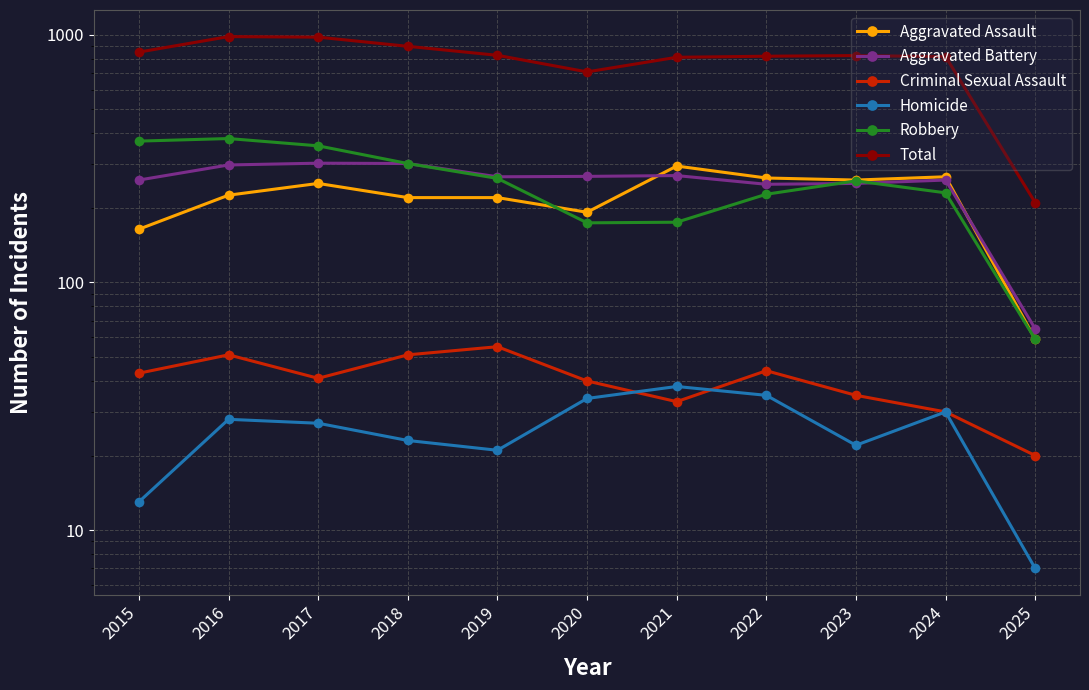

Reading left to right, list all the values displayed in this chart.

Aggravated Assault: 164	225	251	220	220	192	295	264	259	267	59
Aggravated Battery: 259	298	303	302	267	268	270	249	251	259	65
Criminal Sexual Assault: 43	51	41	51	55	40	33	44	35	30	20
Homicide: 13	28	27	23	21	34	38	35	22	30	7
Robbery: 372	381	356	302	263	174	175	227	257	230	59
Total: 851	983	978	898	826	708	811	819	824	816	210